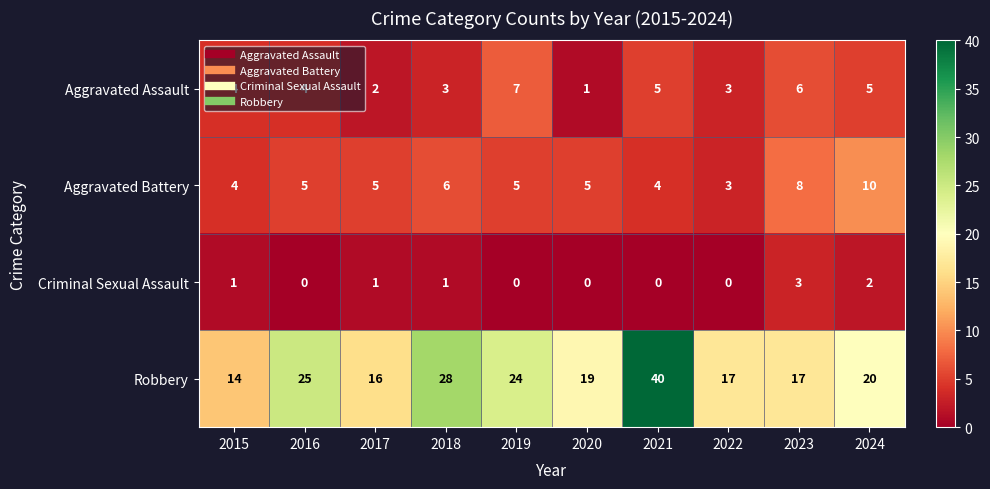

The Robbery series shows 8 at 2017. True or false?

False